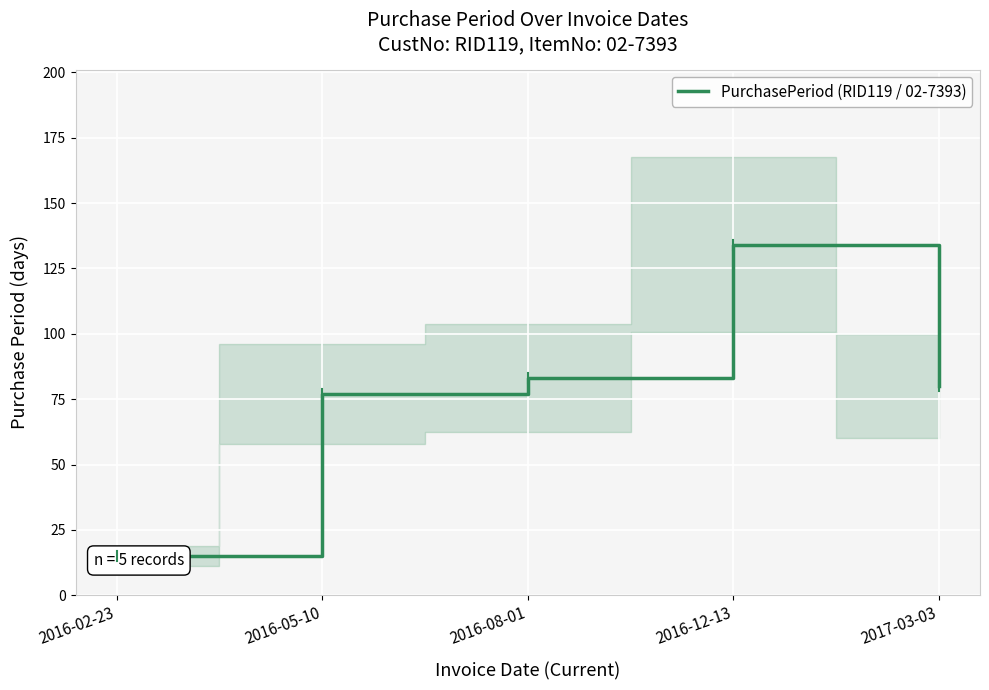

Which label corresponds to the largest value in the chart?

2016-12-13